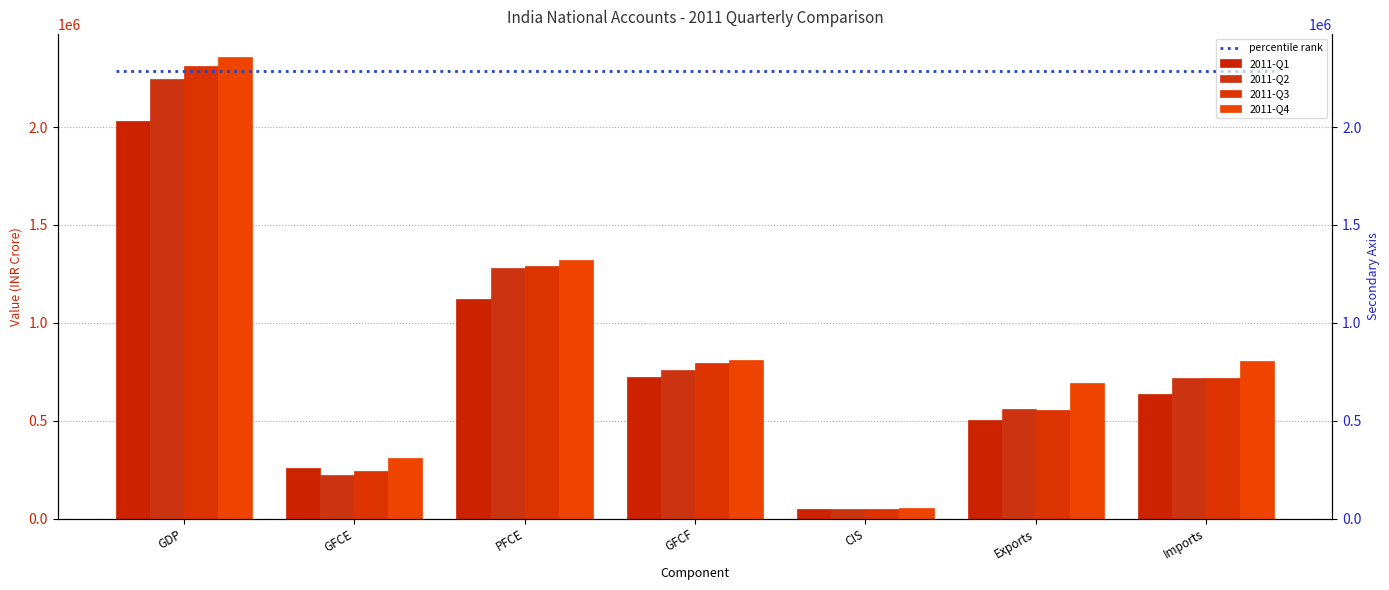

What is the total value across all series at GFCF?

3085024.4